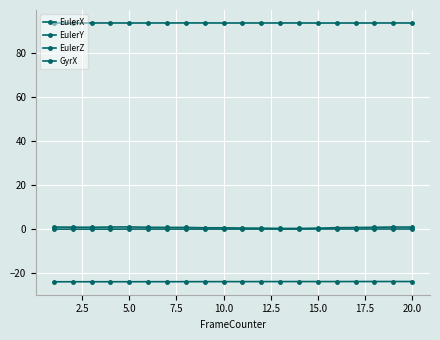

Count the number of categories in the chart.

20